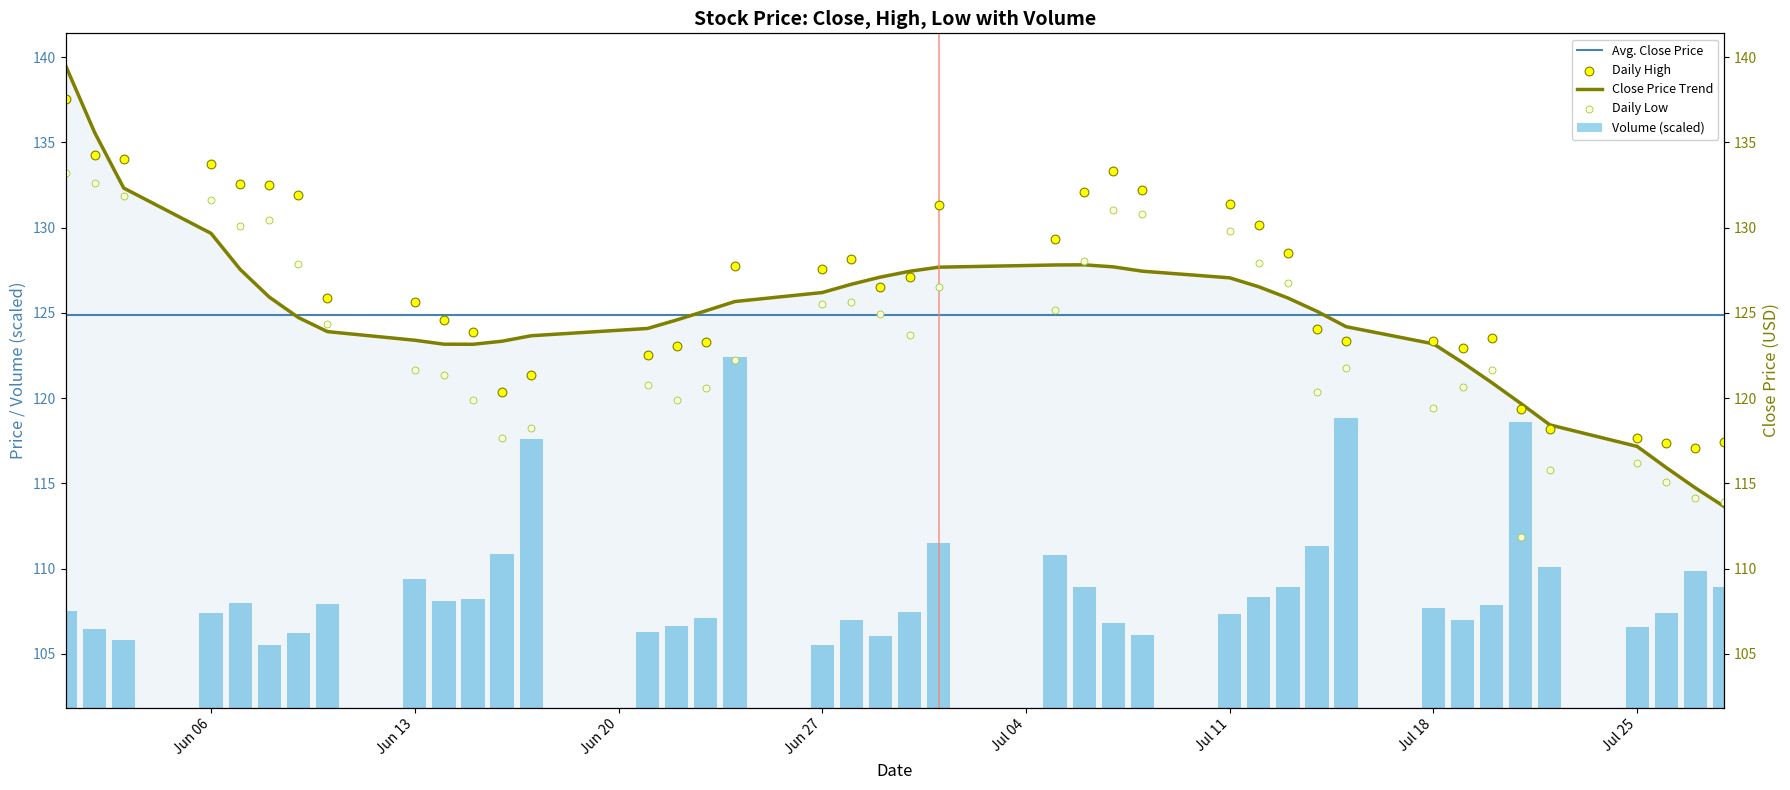

What is the maximum value for Close Price Trend?

139.5